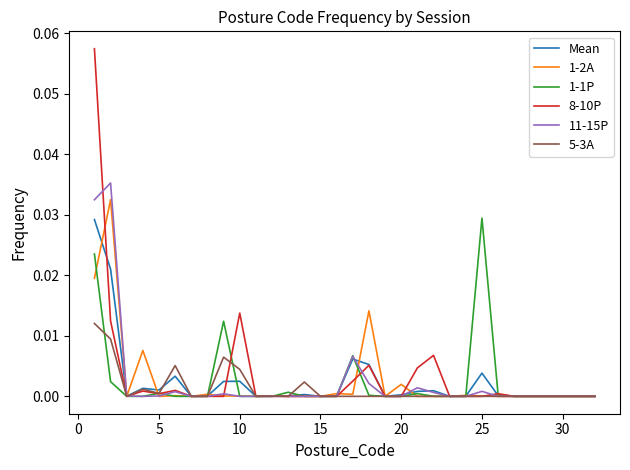

Which series ends up on top after the final intersection of 5-3A and 1-2A?

5-3A